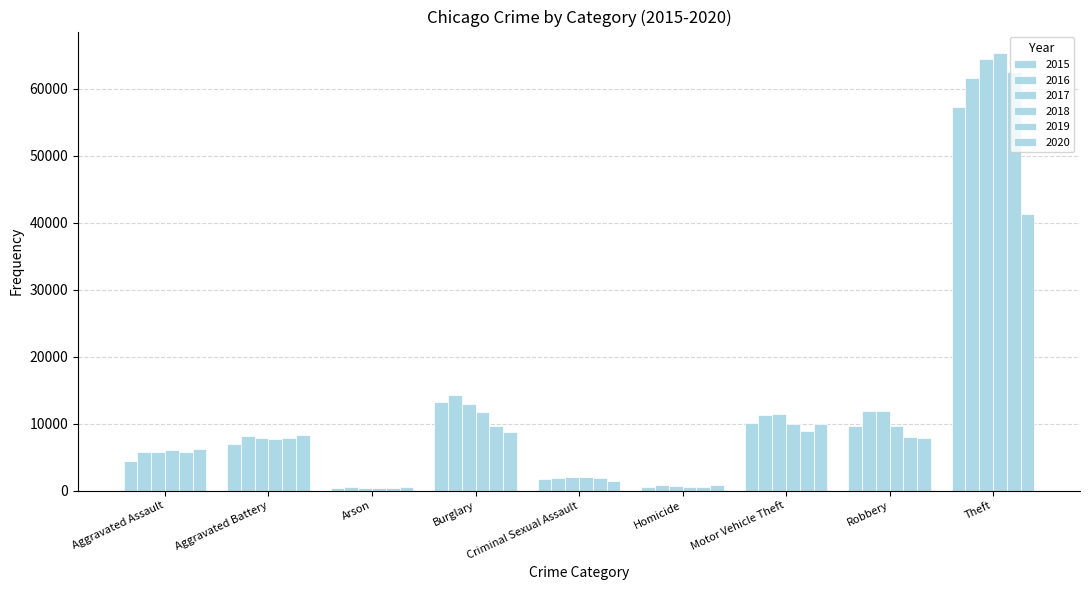

Does the chart contain any negative values?

No